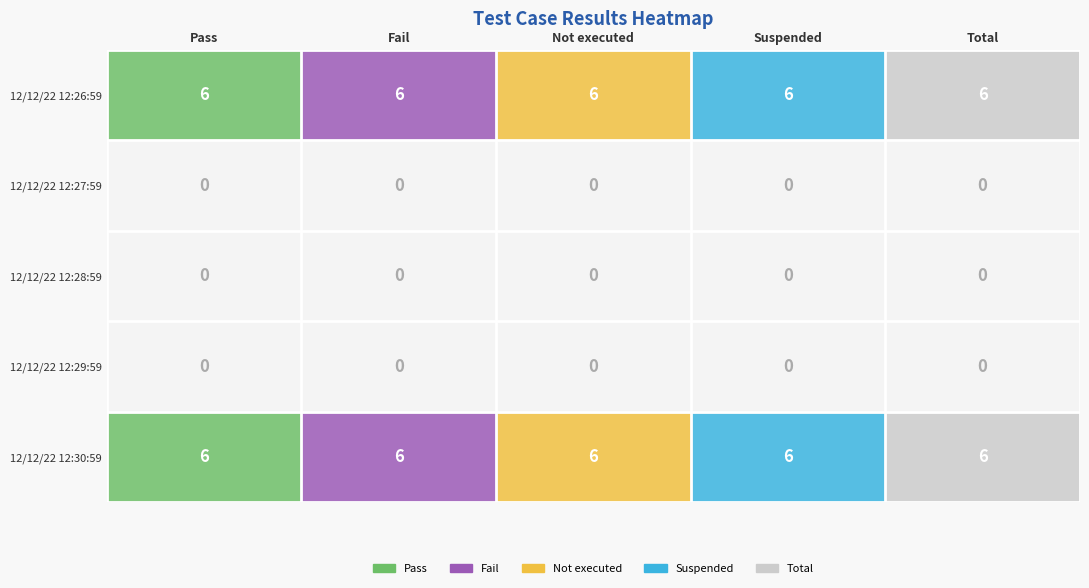

The Fail series shows 6 at 12/12/22 12:30:59. True or false?

True